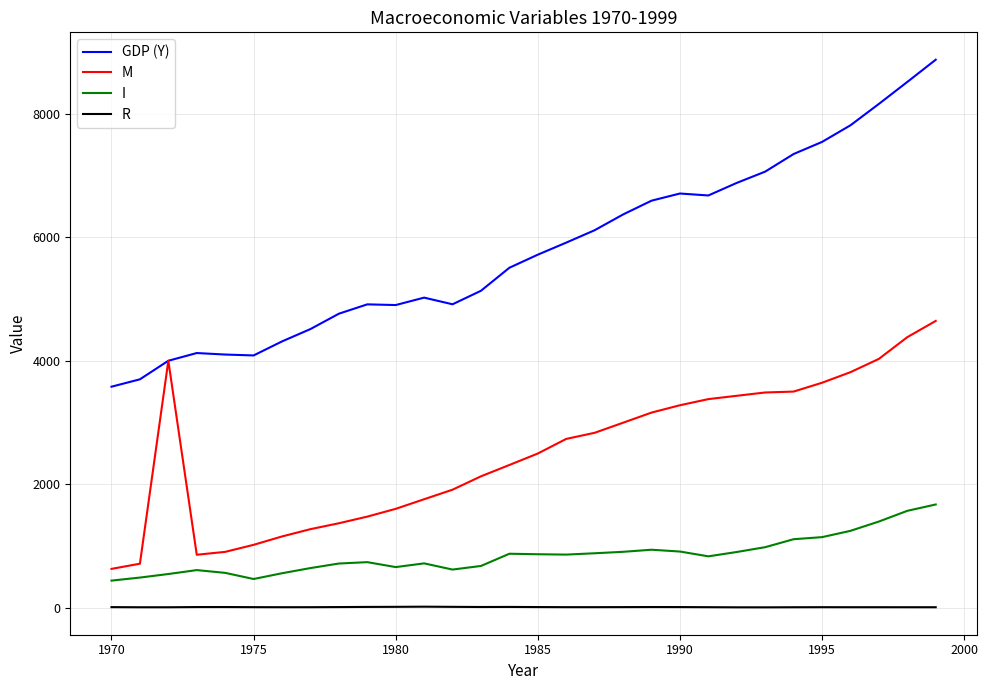

True or false: M and R intersect in this chart.

False